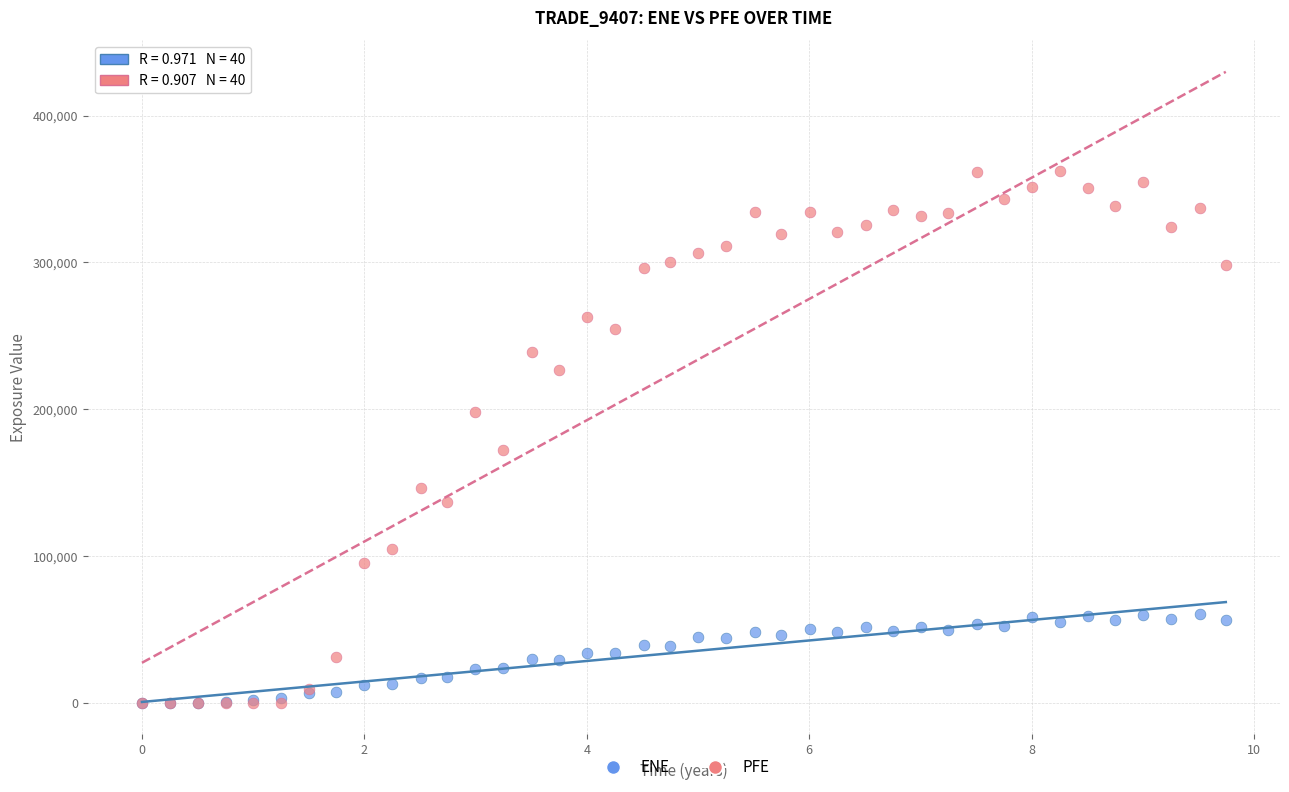

In the PFE series, what Y value is closest to 181024?

171828.0